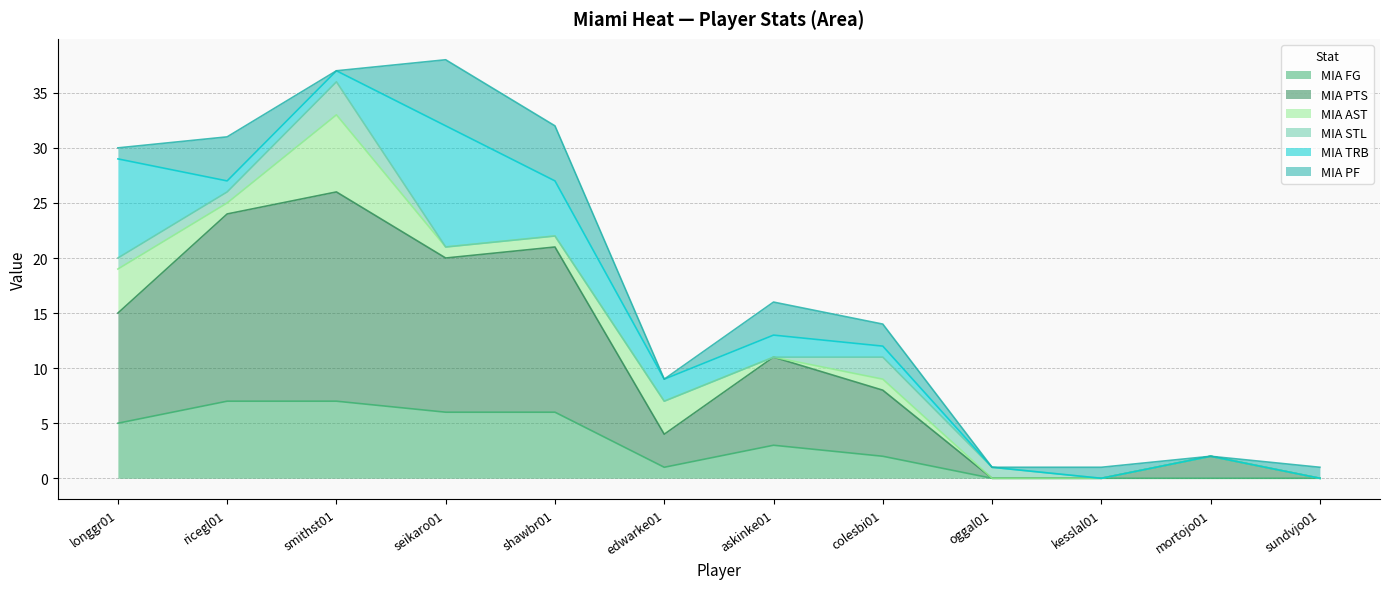

Where does the MIA FG series first go above 3?

longgr01